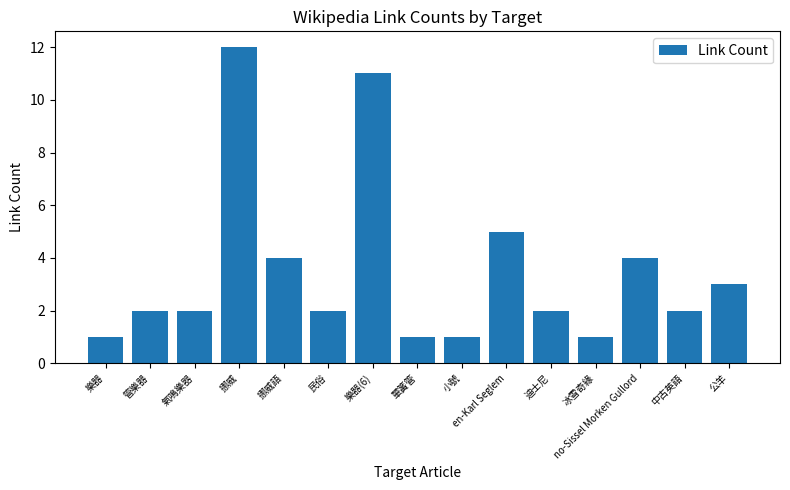

What is the greatest value displayed?

12